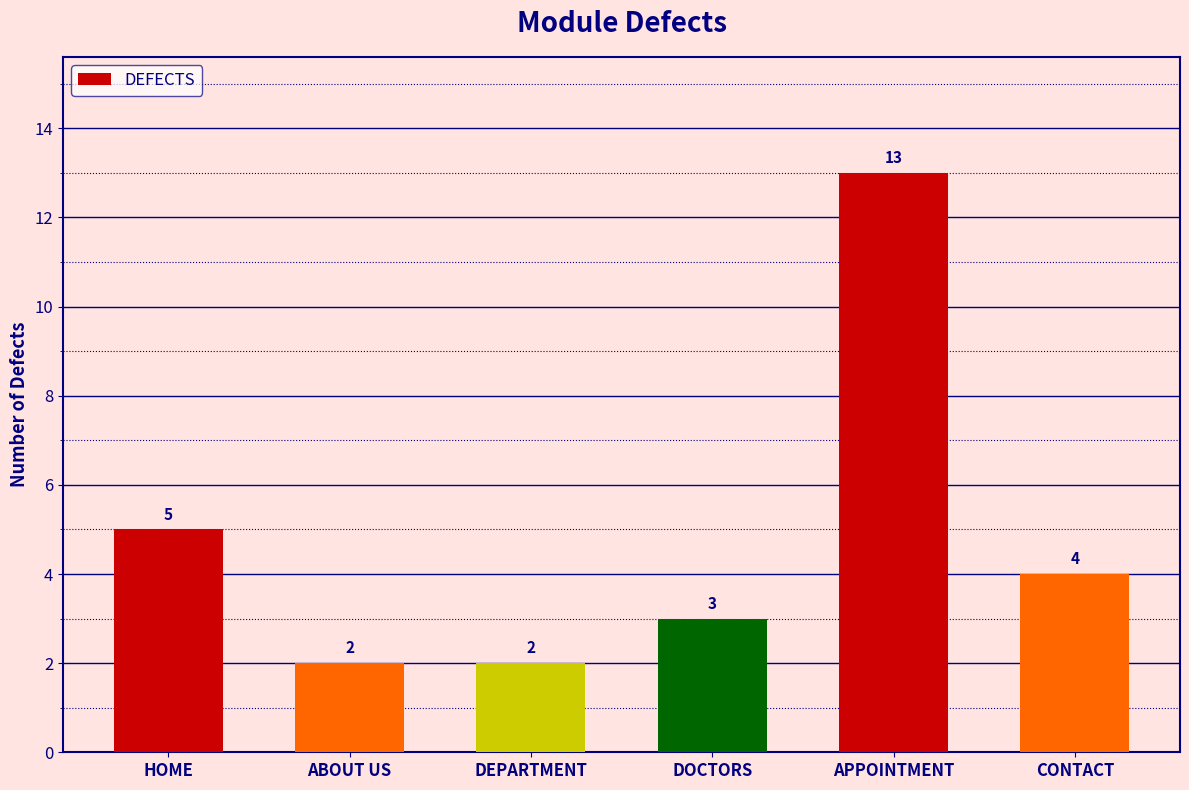

What is the sum of all values?

29